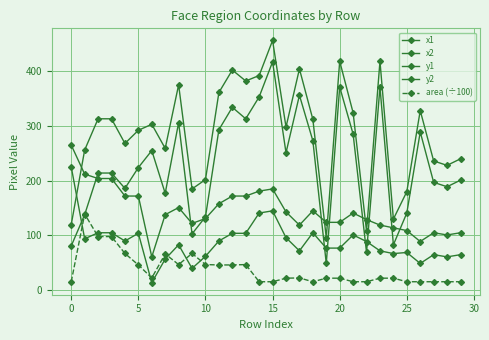

How many lines are shown in the chart?

5